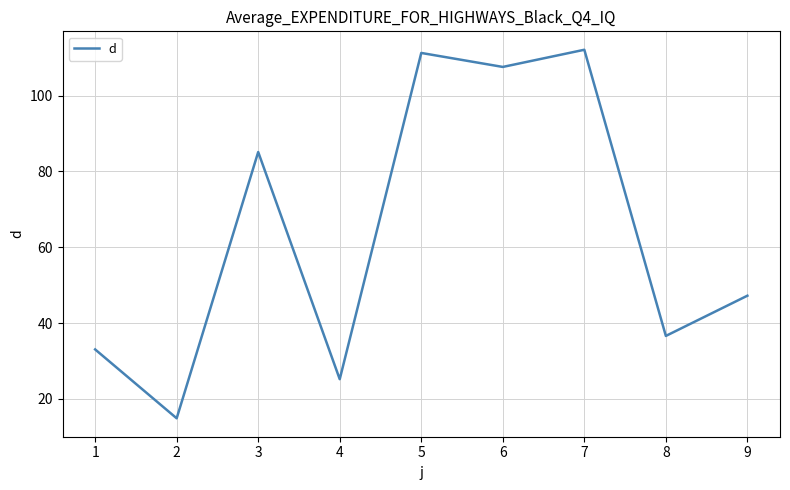

Is it true that the value at 1 is 33.1?

True